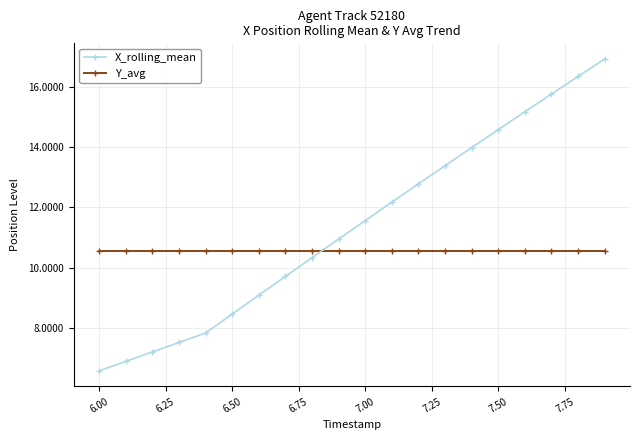

Does the chart have visible grid lines?

Yes